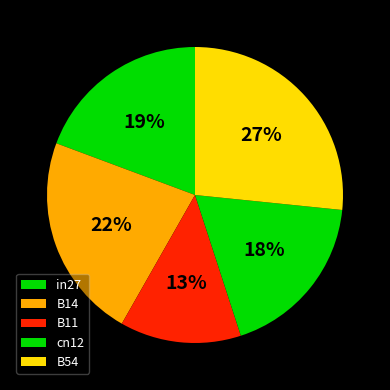

How many slices are in this pie chart?

5